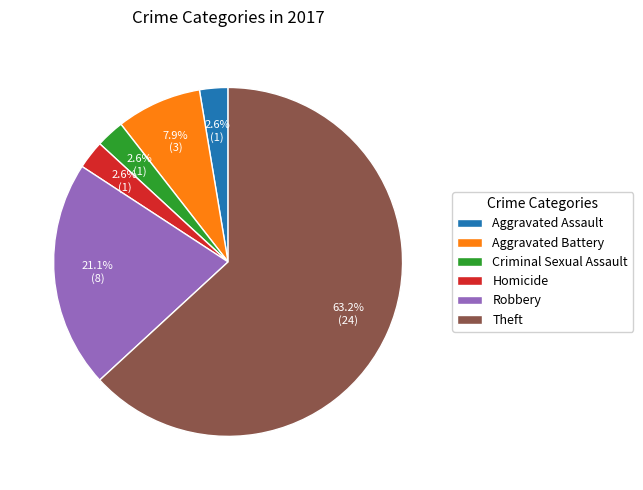

Count the number of slices in the pie.

6